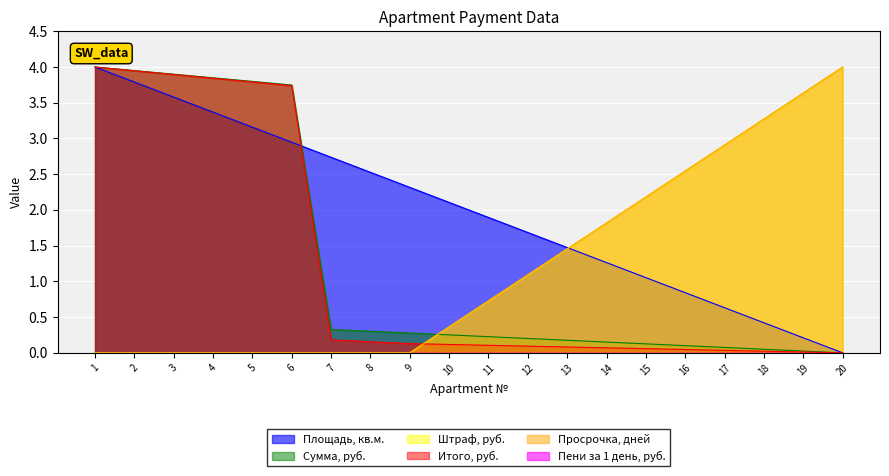

What is the value of the Итого, руб. point at the 13th from the left?

0.1